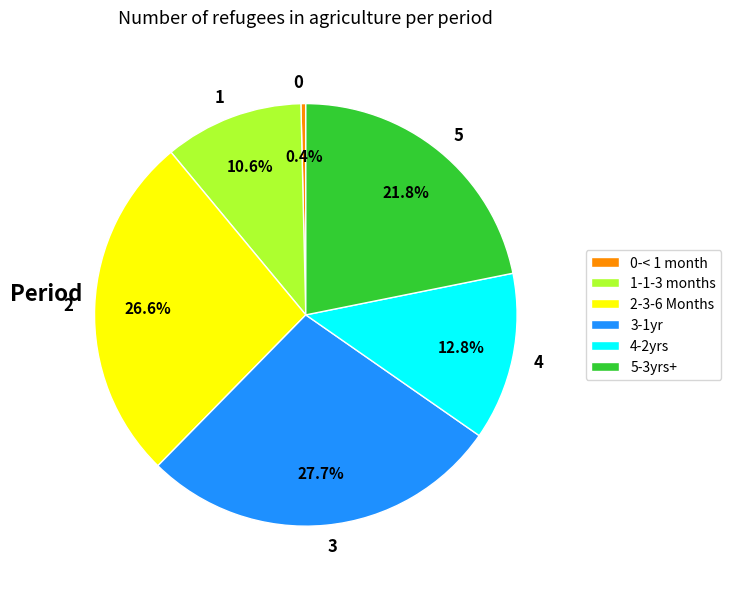

Is 1 the majority of the pie?

No